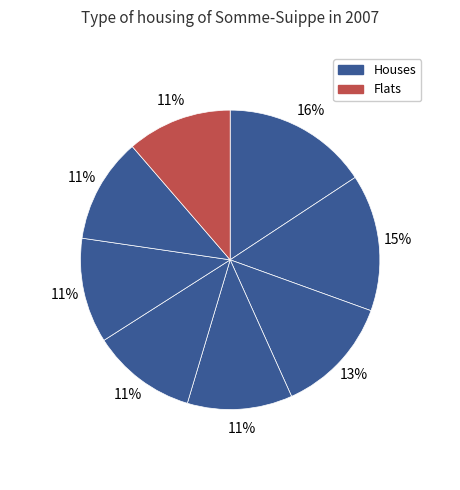

To the nearest percent, what is the average slice percentage?

12%